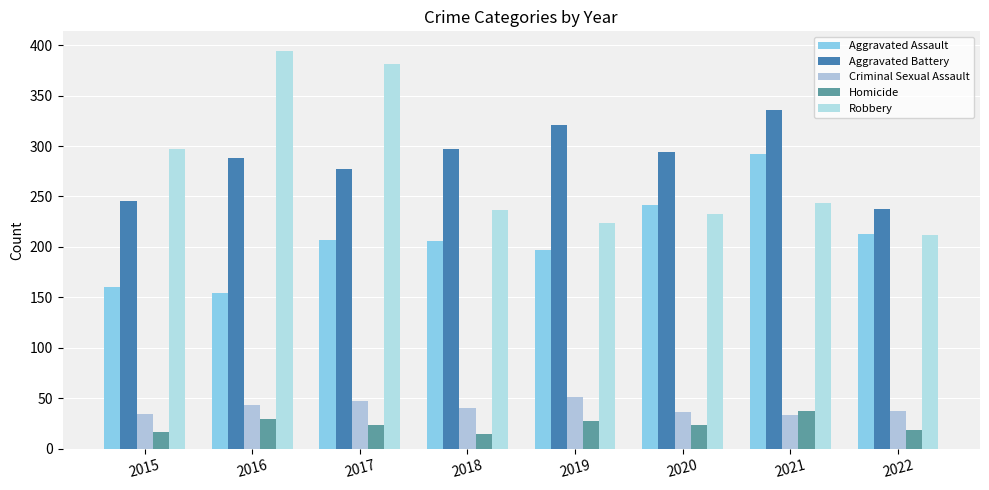

Is it true that Criminal Sexual Assault equals 47 at 2017?

True